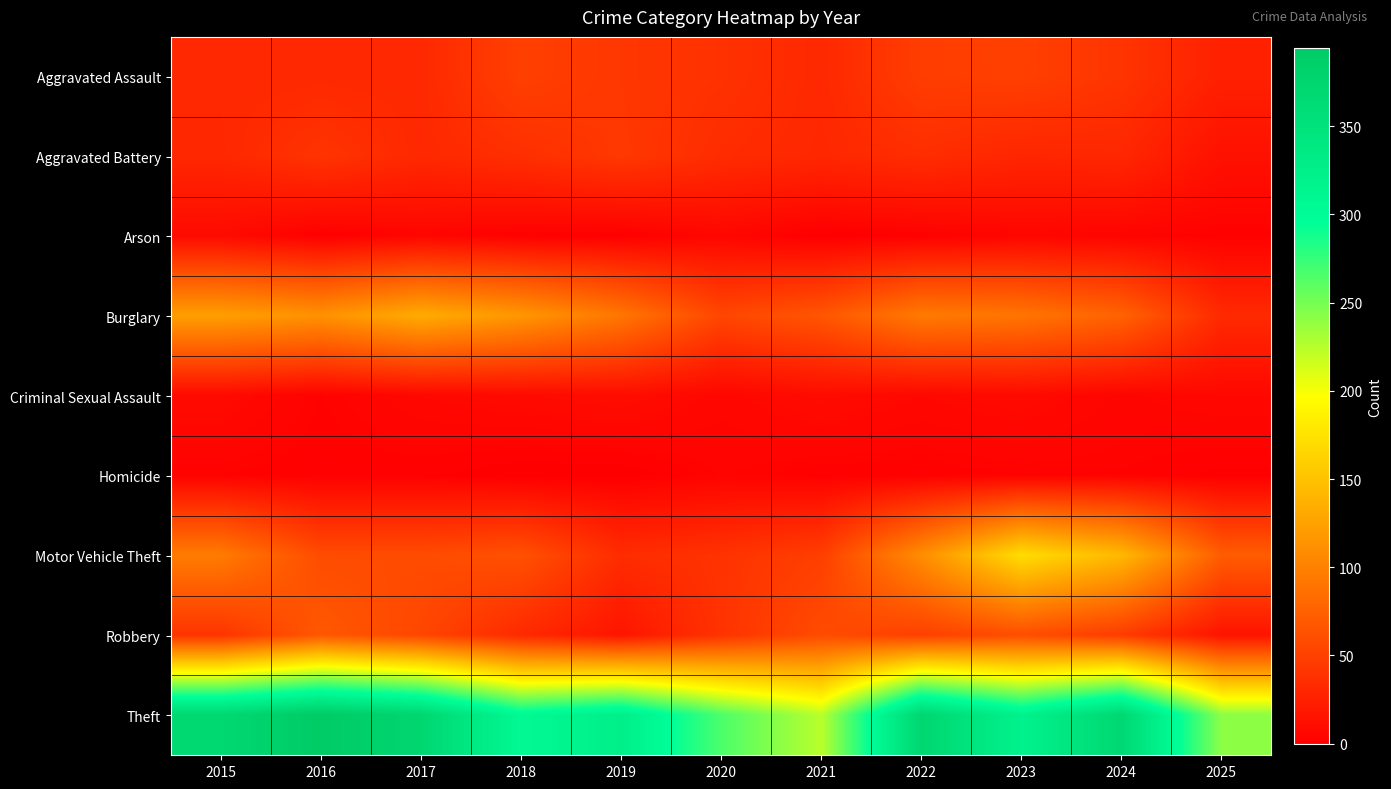

Reading left to right, transcribe all the data shown in this chart.

Aggravated Assault: 2015=32	2016=32	2017=32	2018=50	2019=43	2020=39	2021=32	2022=48	2023=50	2024=41	2025=26
Aggravated Battery: 2015=31	2016=41	2017=32	2018=37	2019=44	2020=35	2021=31	2022=36	2023=30	2024=31	2025=14
Arson: 2015=9	2016=1	2017=5	2018=2	2019=1	2020=6	2021=0	2022=2	2023=5	2024=4	2025=2
Burglary: 2015=123	2016=113	2017=133	2018=117	2019=92	2020=55	2021=67	2022=95	2023=91	2024=77	2025=33
Criminal Sexual Assault: 2015=9	2016=3	2017=7	2018=9	2019=11	2020=6	2021=10	2022=7	2023=9	2024=5	2025=7
Homicide: 2015=3	2016=2	2017=2	2018=0	2019=0	2020=4	2021=2	2022=2	2023=3	2024=3	2025=1
Motor Vehicle Theft: 2015=96	2016=59	2017=59	2018=63	2019=35	2020=40	2021=49	2022=110	2023=171	2024=143	2025=72
Robbery: 2015=41	2016=69	2017=55	2018=33	2019=17	2020=40	2021=59	2022=50	2023=61	2024=47	2025=16
Theft: 2015=369	2016=394	2017=372	2018=305	2019=325	2020=266	2021=224	2022=372	2023=319	2024=369	2025=241